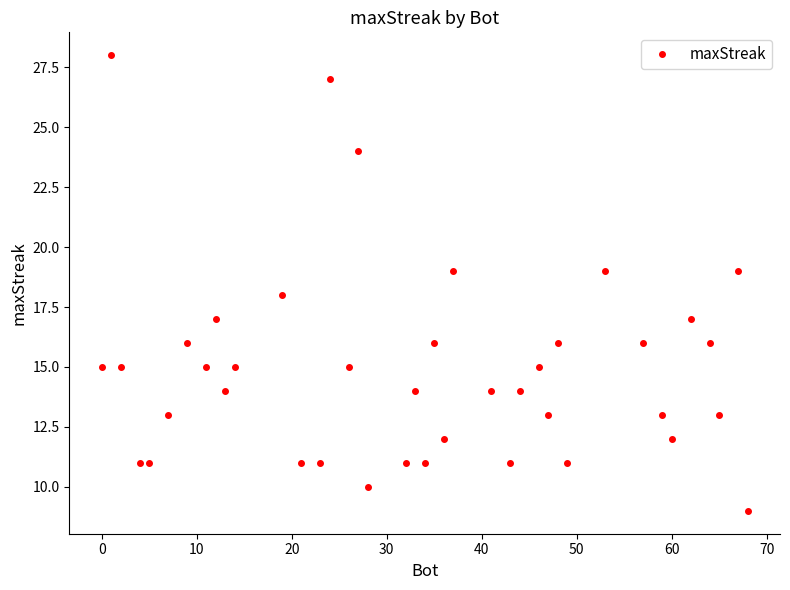

What is the minimum value shown in the chart?

9